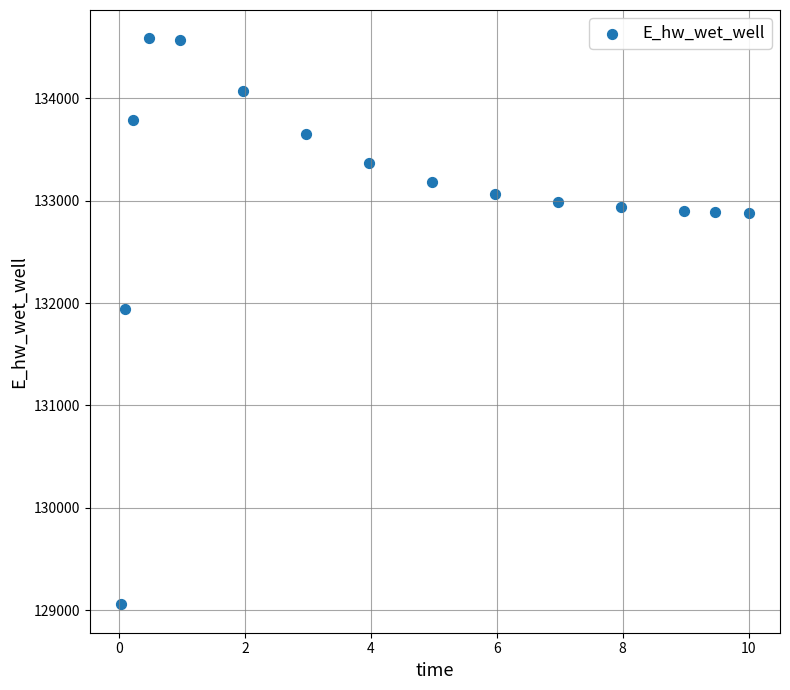

What is the range of X values (max minus min)?

10.0